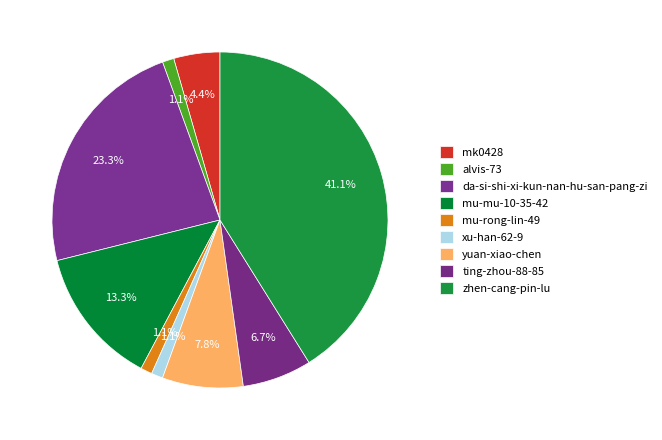

Count the number of slices in the pie.

9